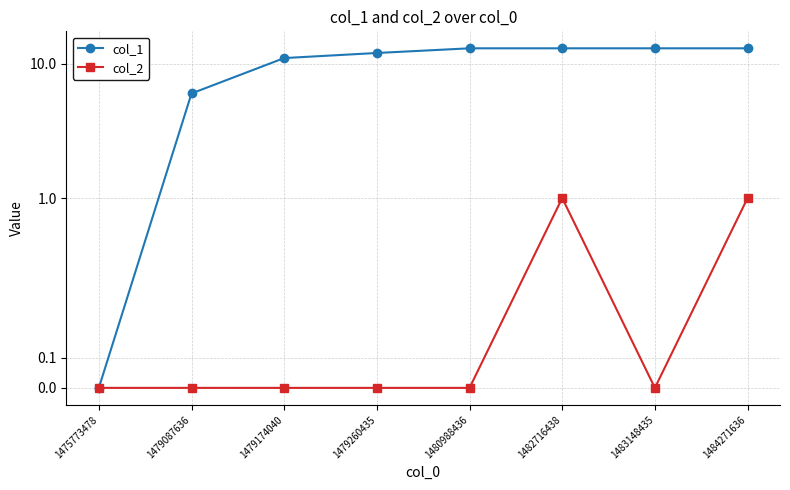

Which series has the largest range (max minus min)?

col_1